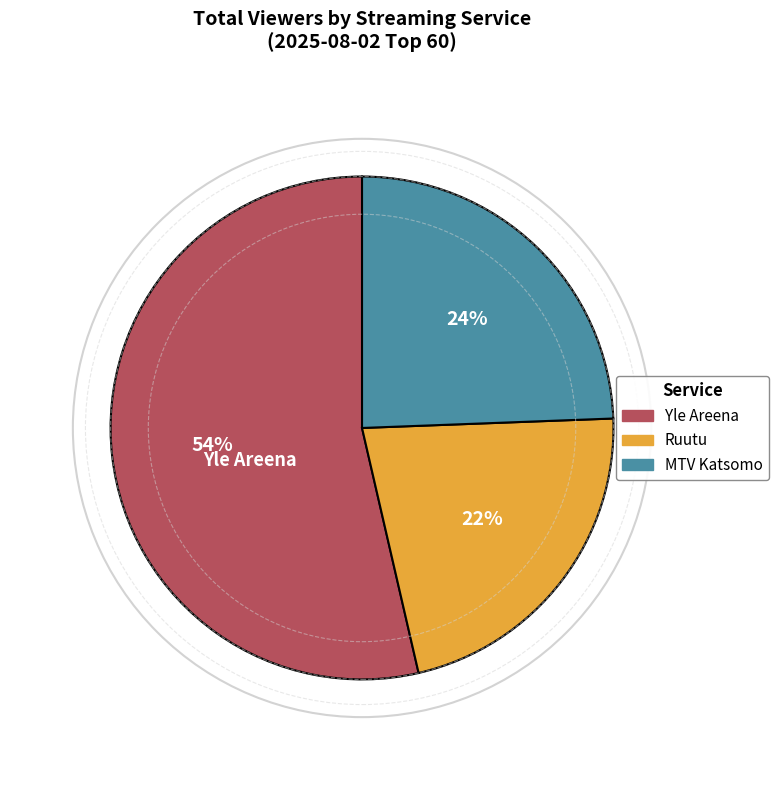

Do Yle Areena and MTV Katsomo together represent more than half of the pie?

Yes